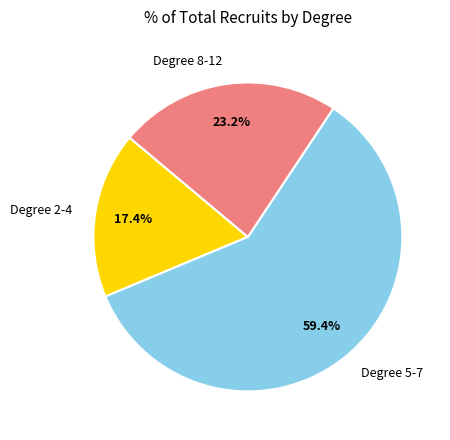

What percentage do Degree 2-4 and Degree 8-12 together represent?

40.6%